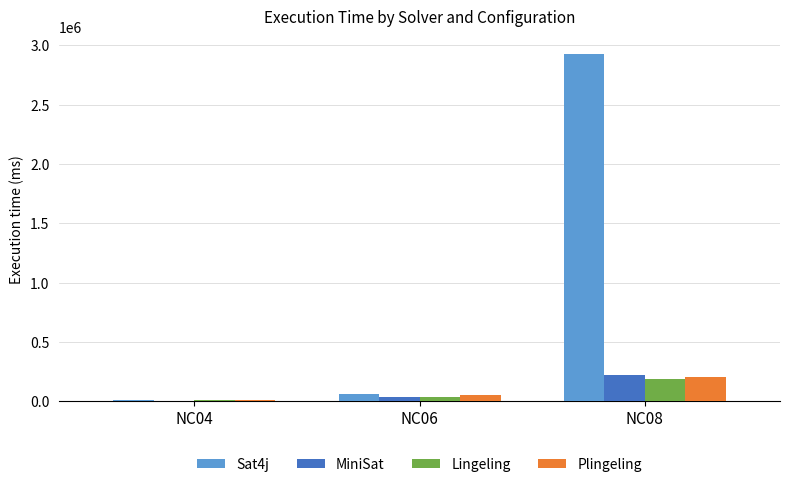

At which category does the chart reach its peak across all series?

NC08